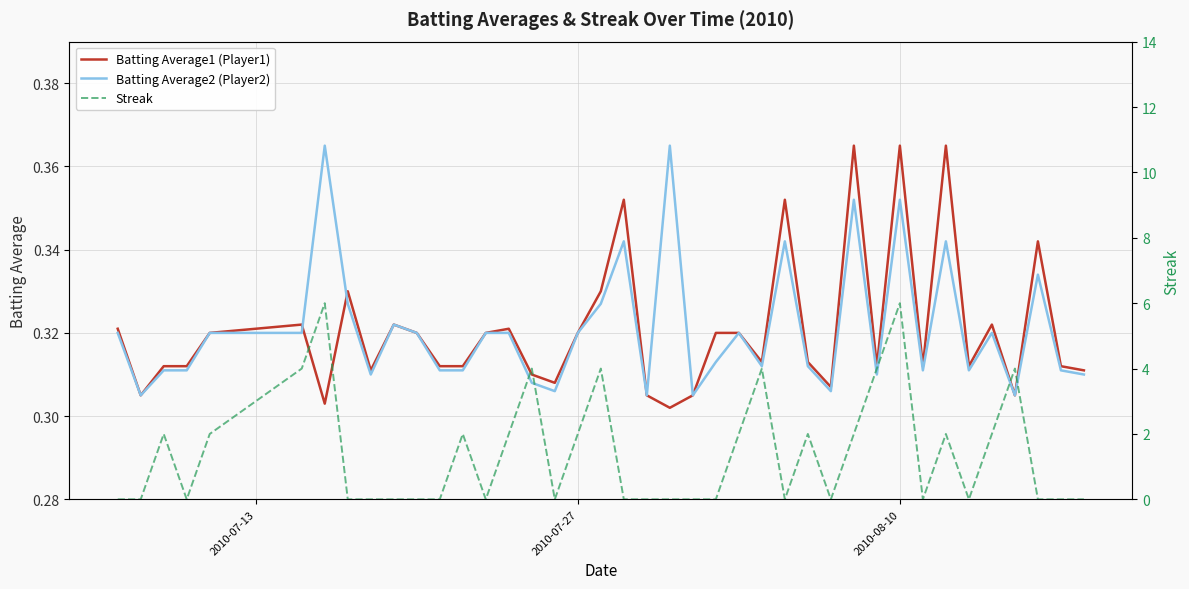

How many data points does each series have?

40